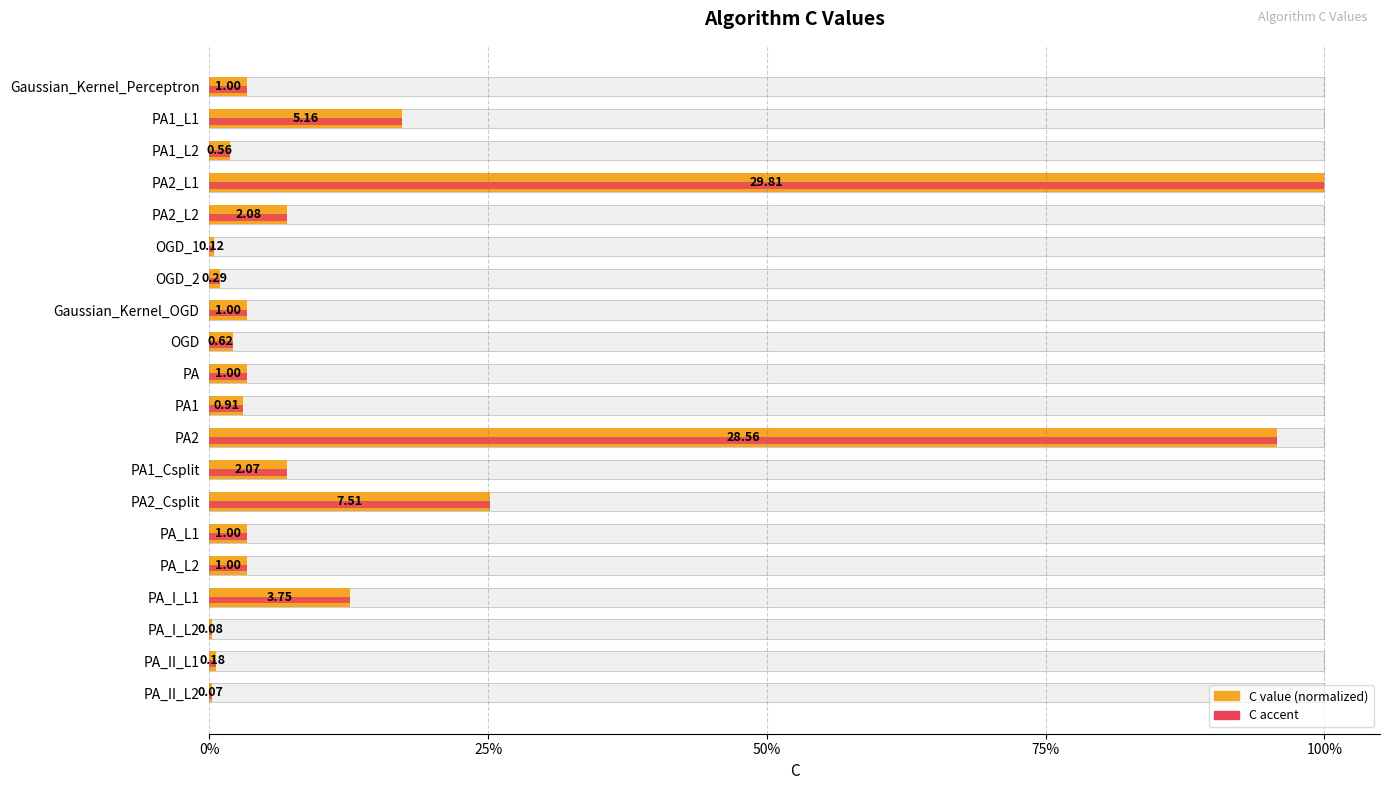

What is the sum of all C (accent) values?

2.9